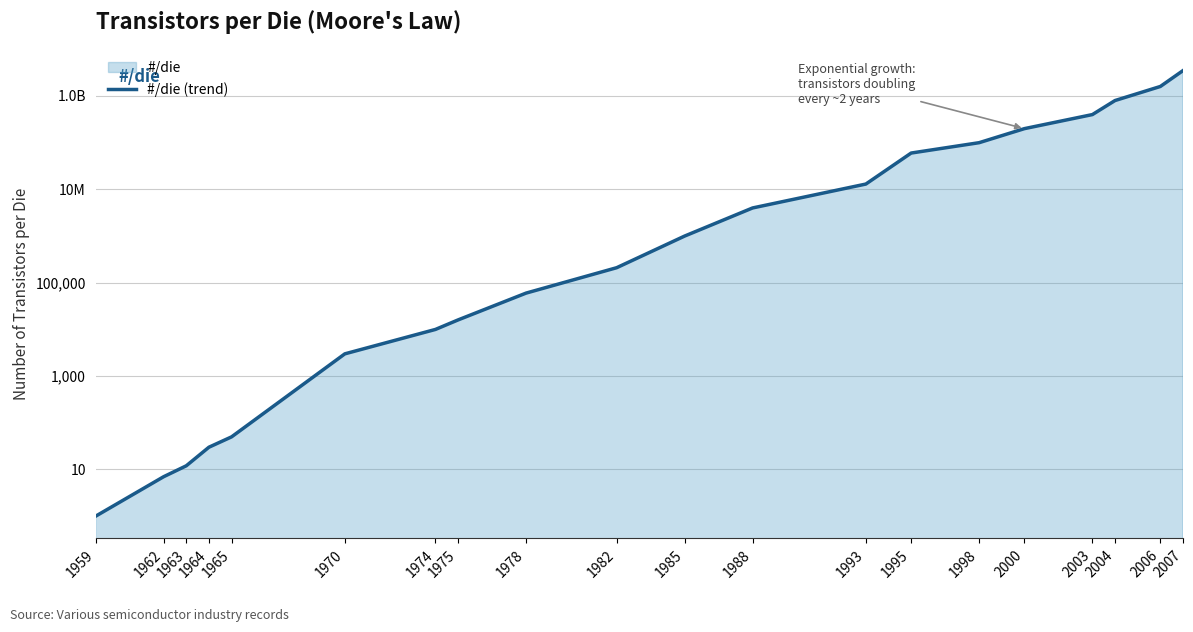

Rank the categories by value from highest to lowest.

2007, 2006, 2004, 2003, 2000, 1998, 1995, 1993, 1988, 1985, 1982, 1978, 1975, 1974, 1970, 1965, 1964, 1963, 1962, 1959